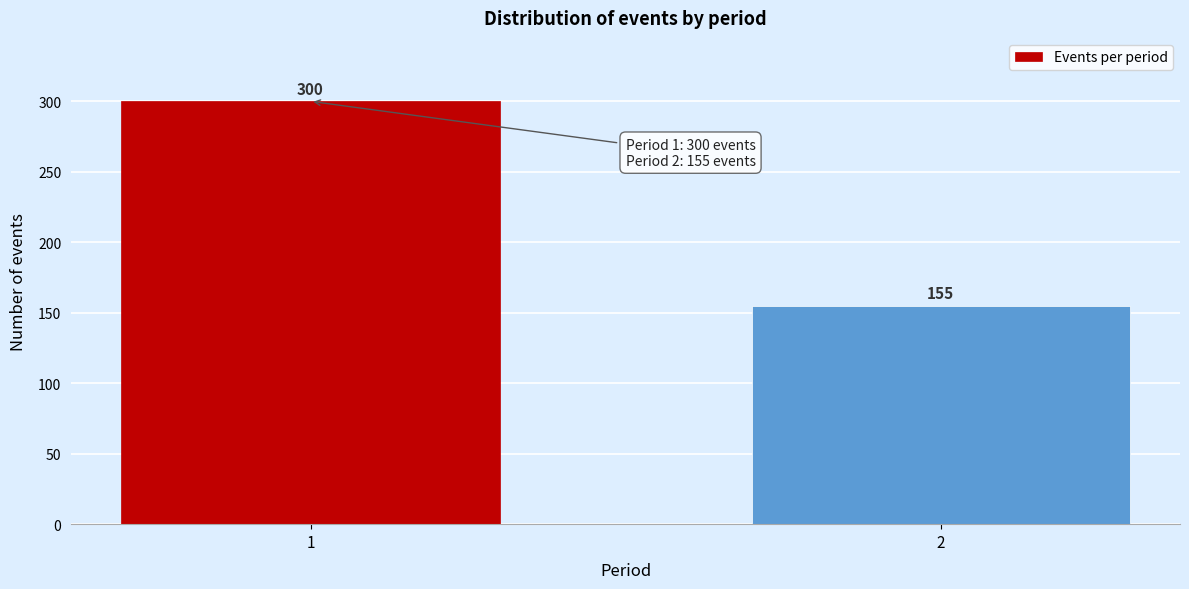

Reading right to left, what are all the values shown in this chart?

2=155	1=300